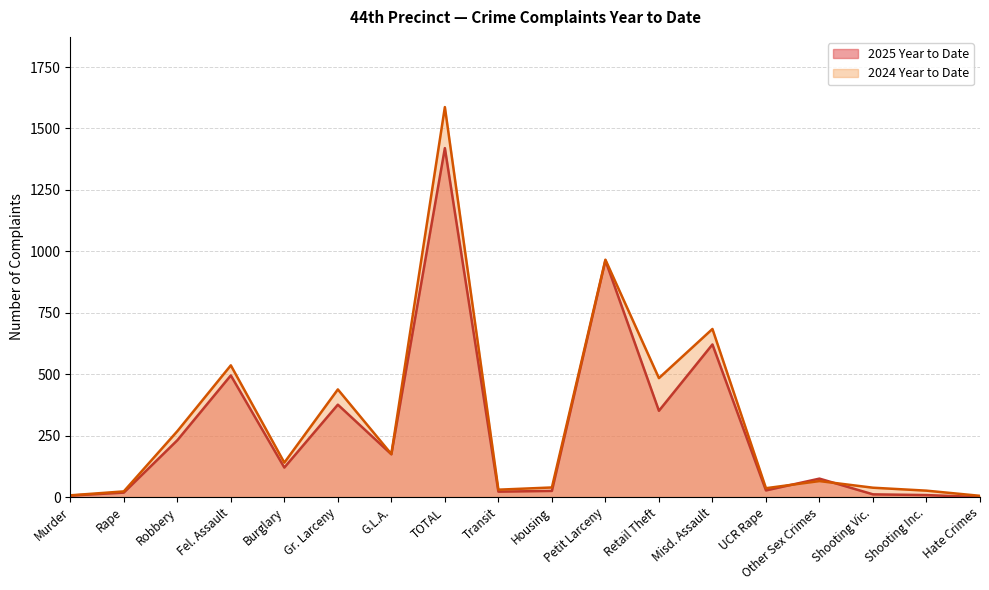

Reading right to left, transcribe all the data shown in this chart.

2025 Year to Date: 0	8	11	75	27	621	351	963	25	22	1420	174	376	120	495	231	18	6
2024 Year to Date: 5	26	38	65	36	684	484	966	39	30	1587	175	438	140	536	268	23	7